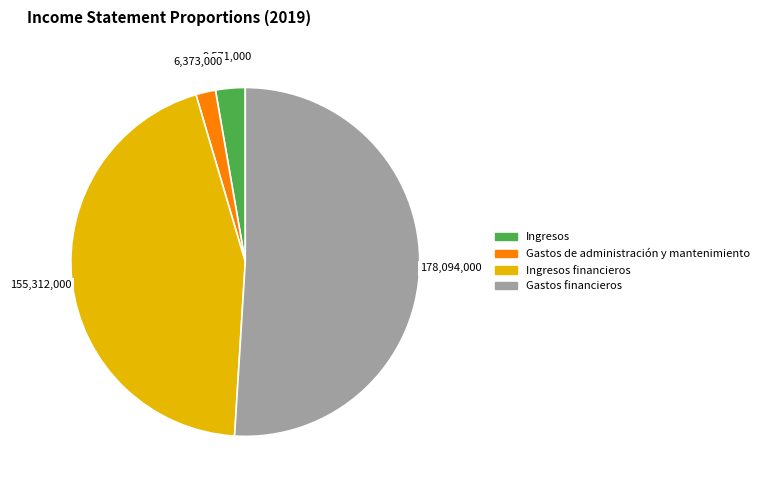

The Ingresos financieros slice represents 56% of the pie. True or false?

False